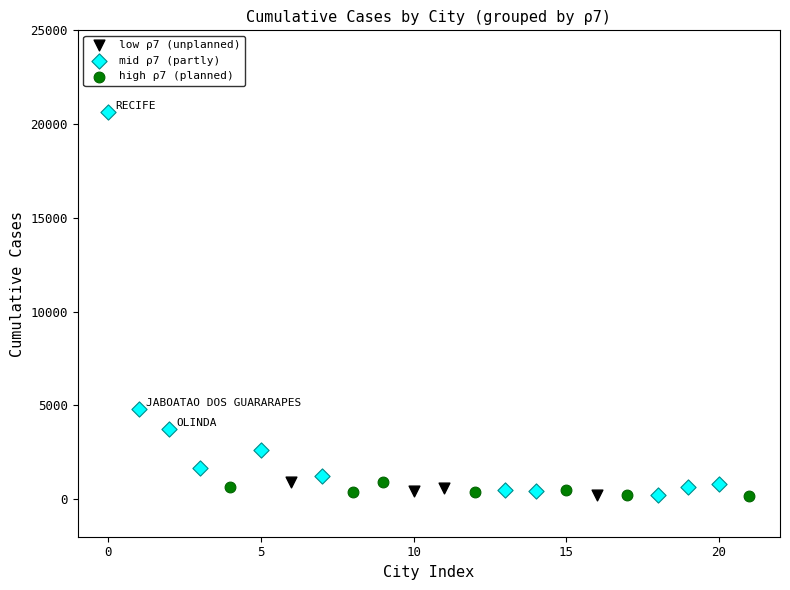

Which series has the widest spread of Y values?

mid ρ7 (partly)